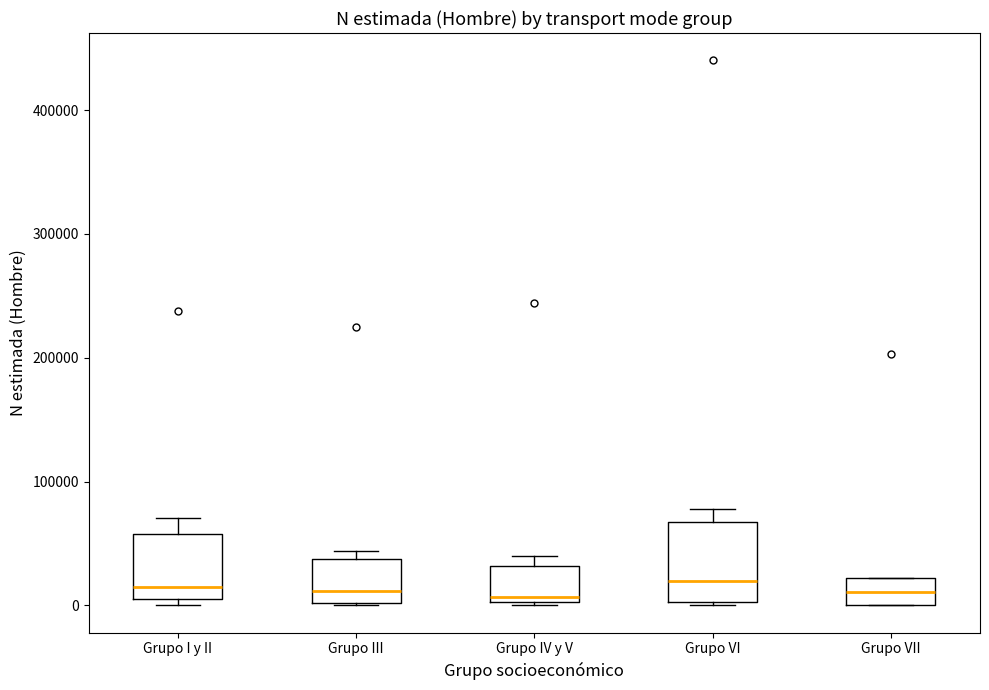

Which box is the tallest, from its lower edge to its upper edge?

Grupo VI